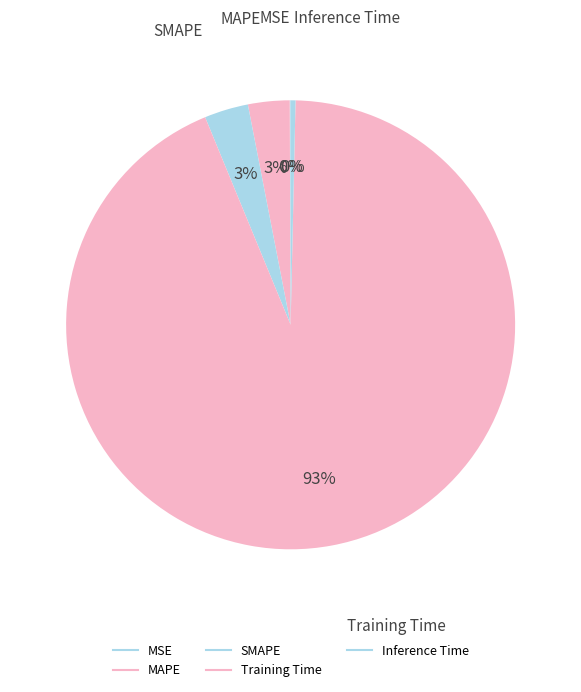

Which category has the biggest portion of the pie?

Training Time